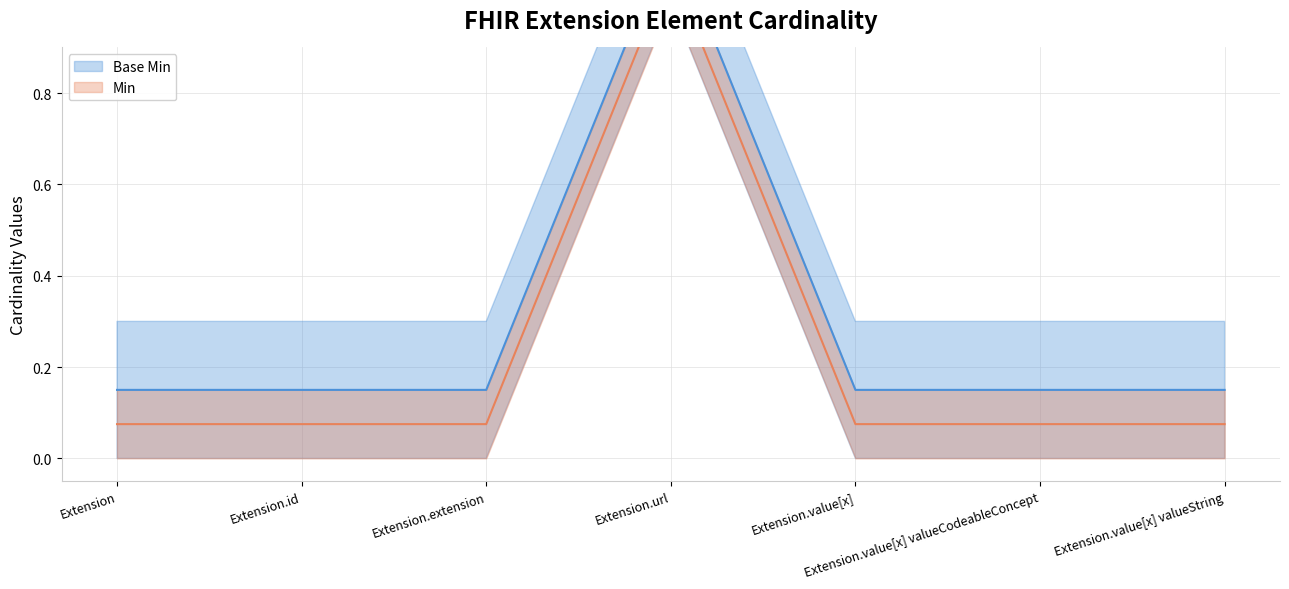

Count the number of categories in the chart.

7